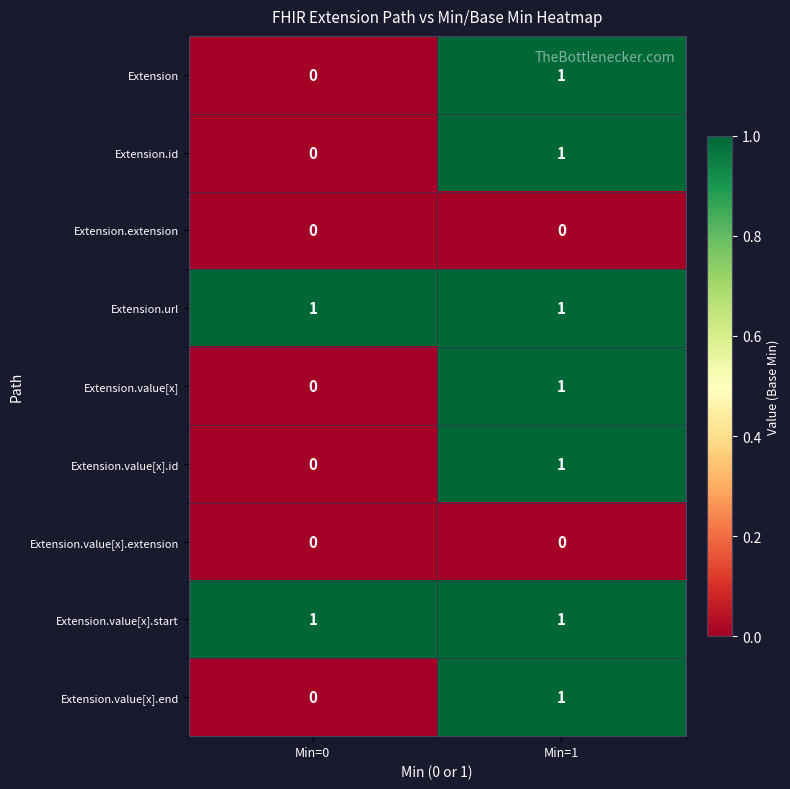

At which label does Extension reach its minimum?

Min=0